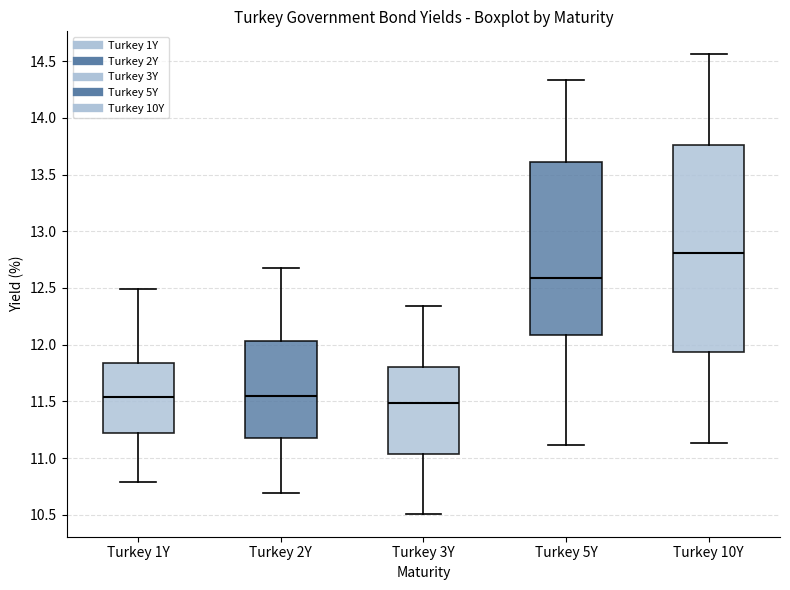

Which box has the highest median line?

Turkey 10Y